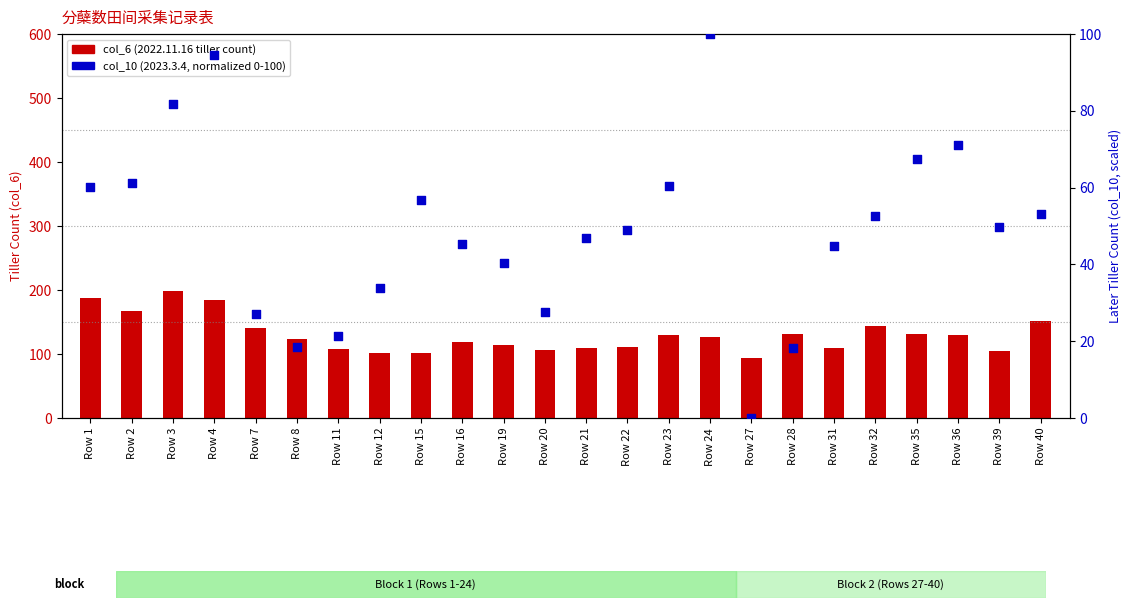

Which series has the largest total across all categories?

col_6 (2022.11.16)